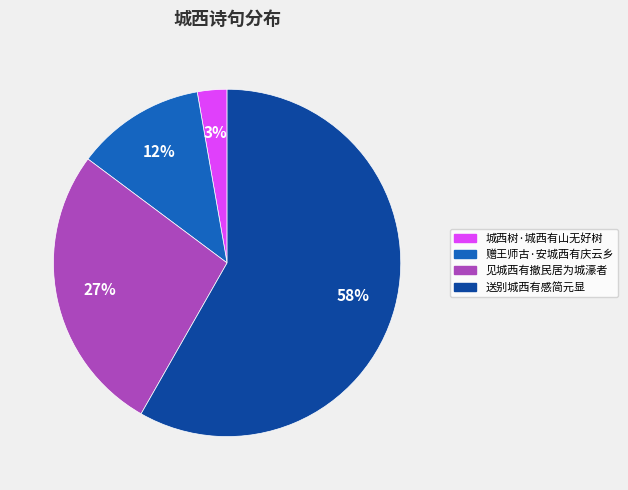

How many slices are in this pie chart?

4